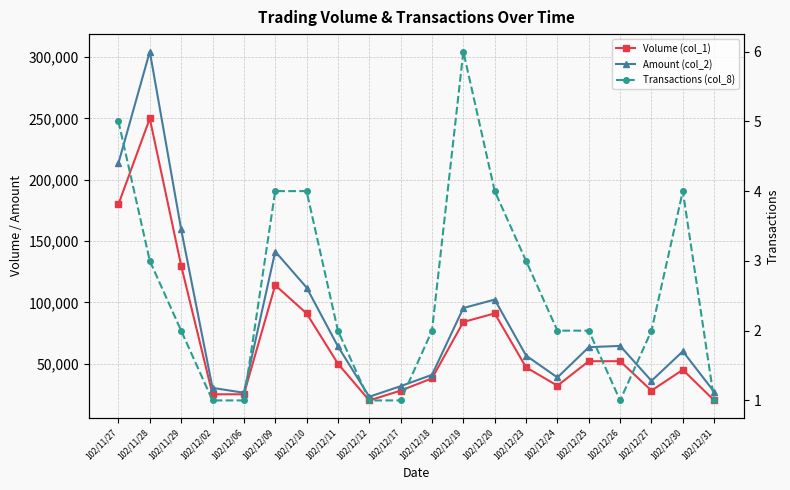

What are all the series names shown in the legend?

Volume (col_1), Amount (col_2), Transactions (col_8)